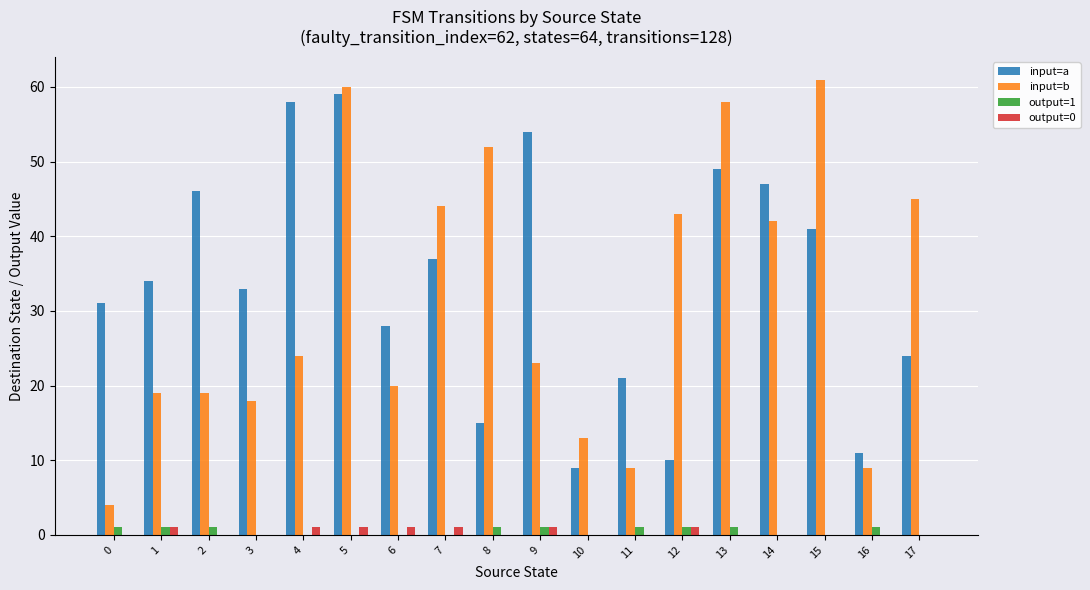

What is the maximum value for input=a?

59